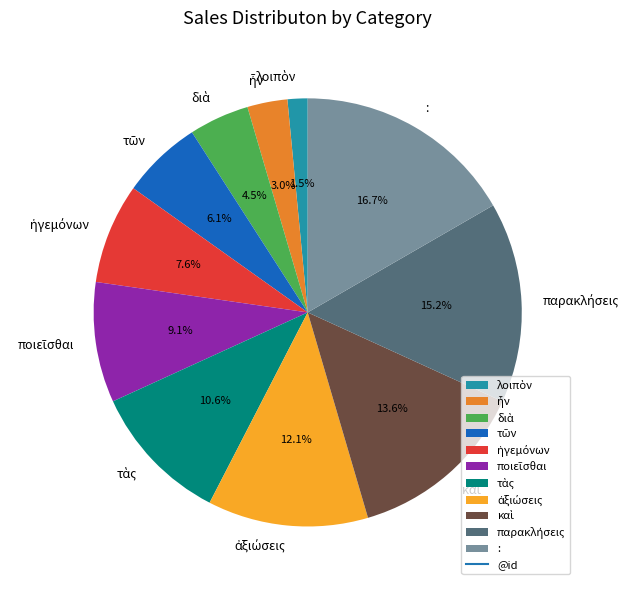

Which slice is the largest?

: